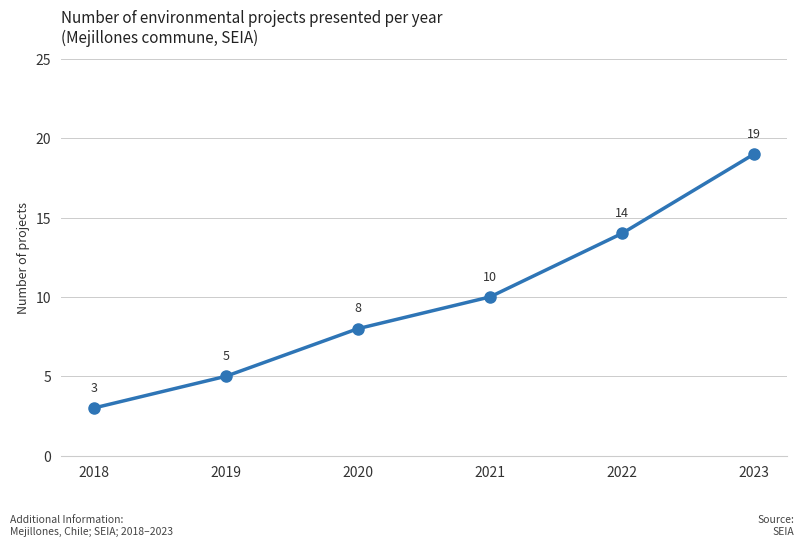

What is the minimum value shown in the chart?

3